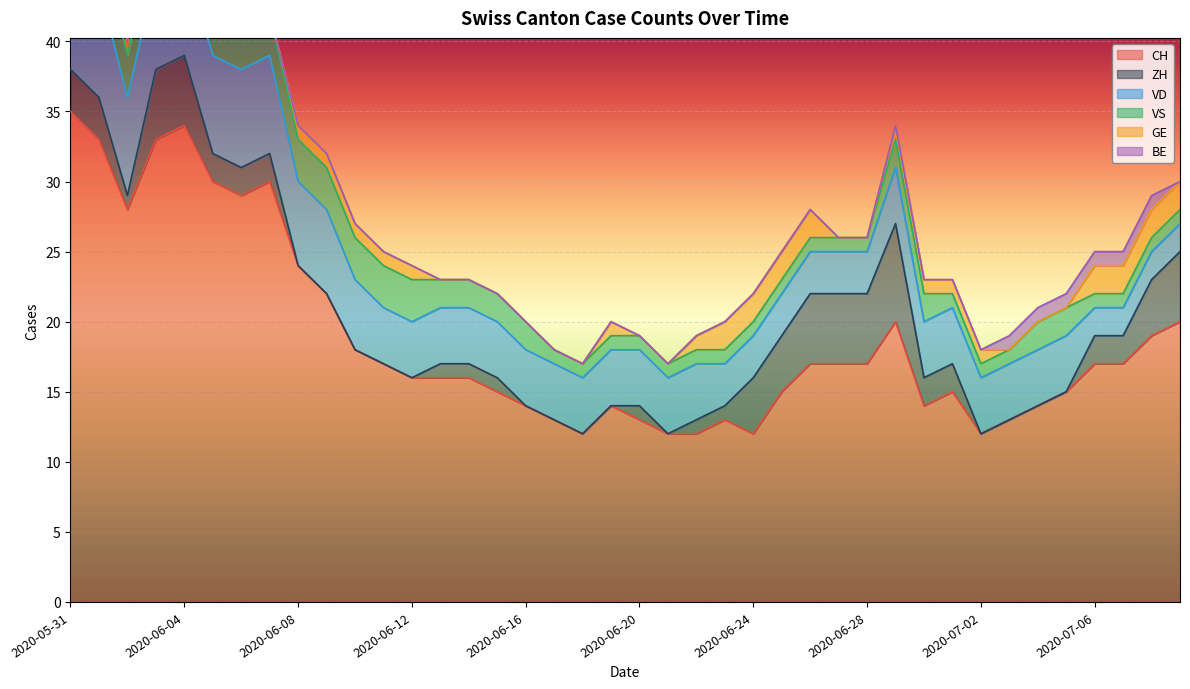

True or false: VD and VS cross at least once.

False